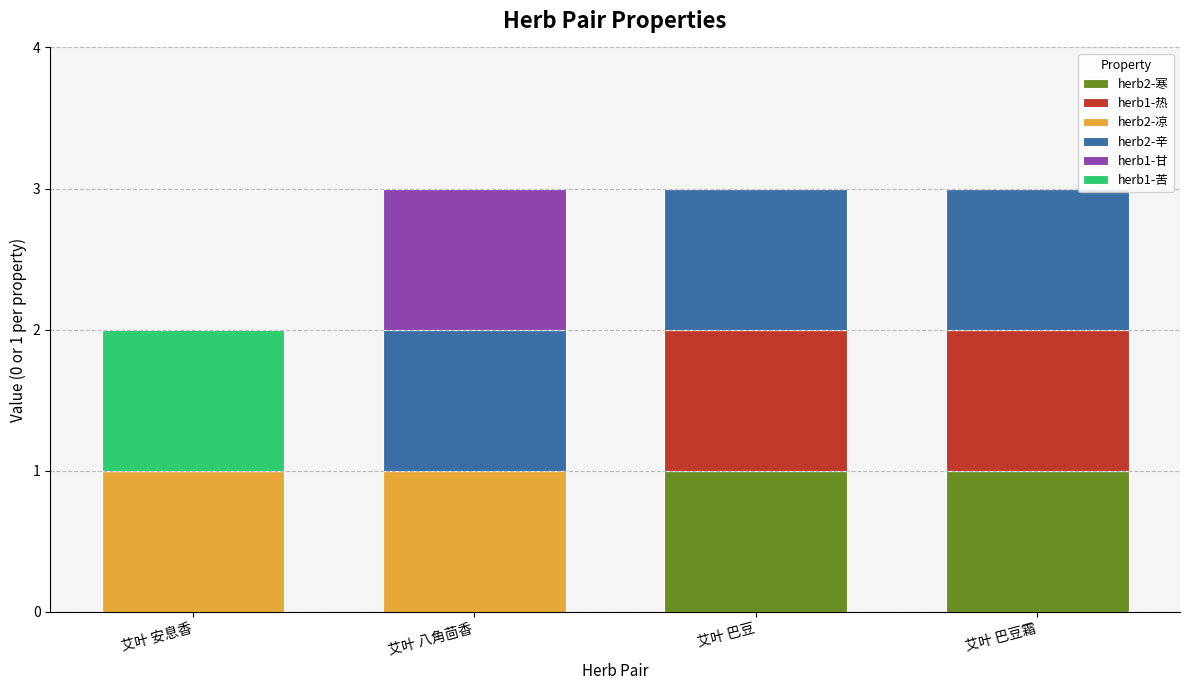

Does the chart contain stacked bars?

Yes